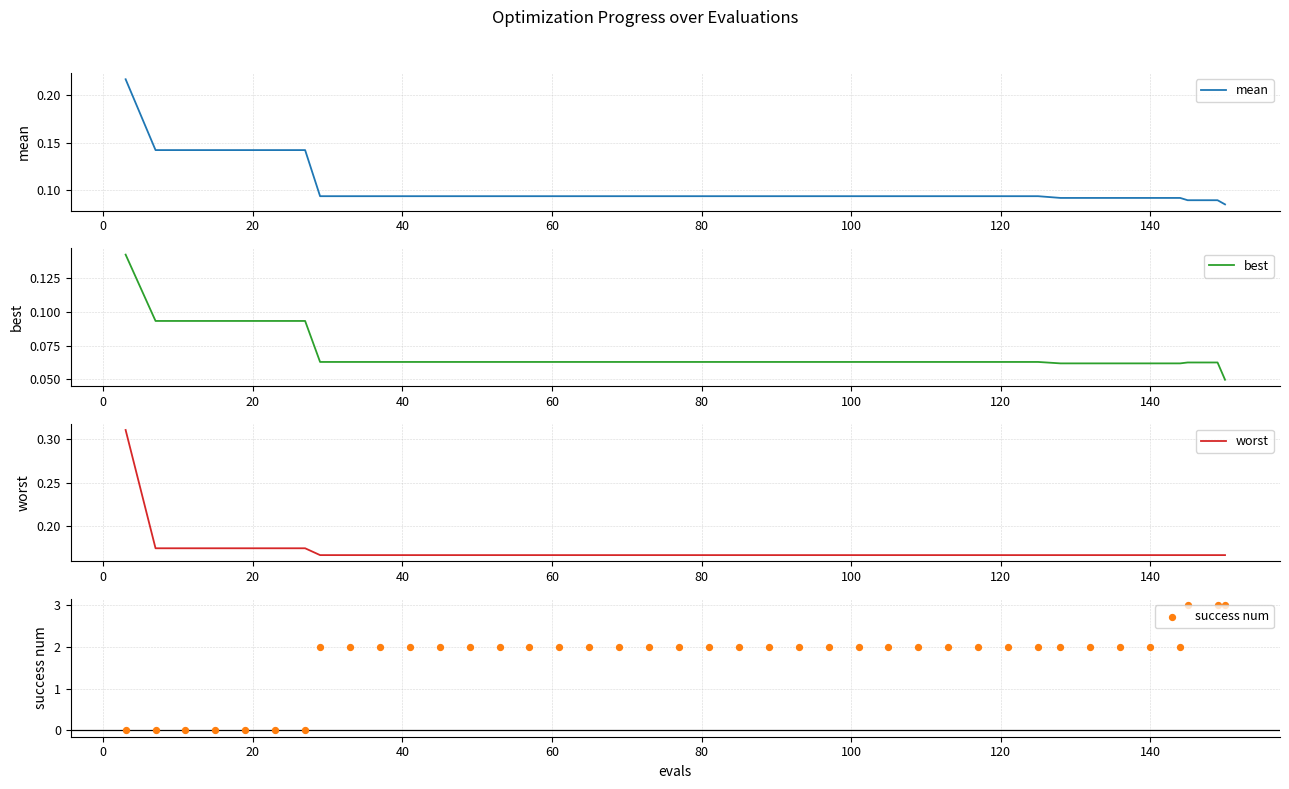

What are all the series names shown in the legend?

mean, best, worst, success num